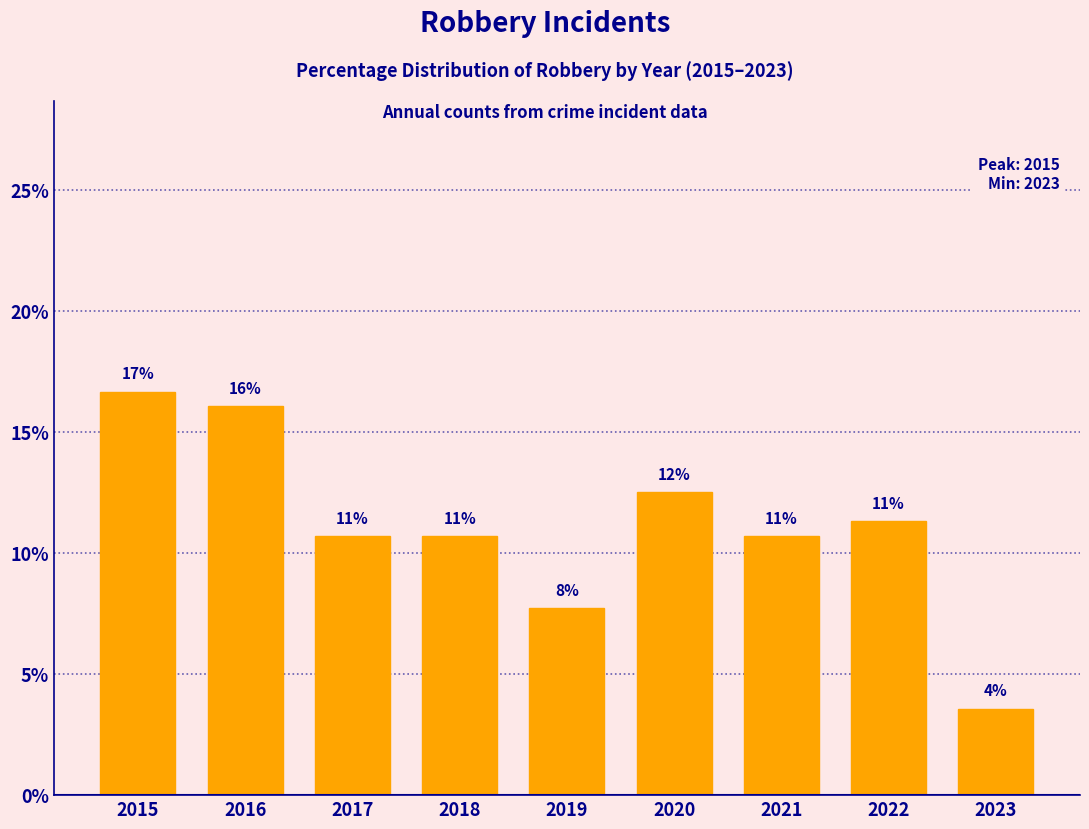

What is the smallest value displayed?

3.6